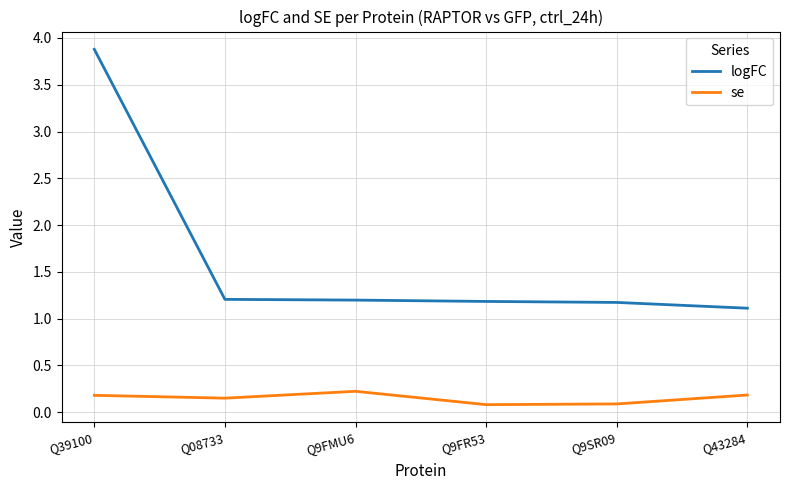

At which category does the chart reach its peak across all series?

Q39100